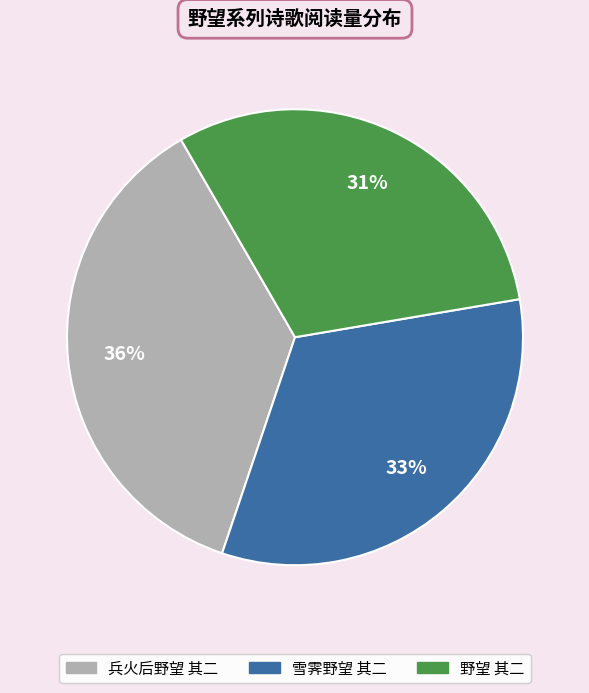

Rank the categories by value from lowest to highest.

野望 其二, 雪霁野望 其二, 兵火后野望 其二